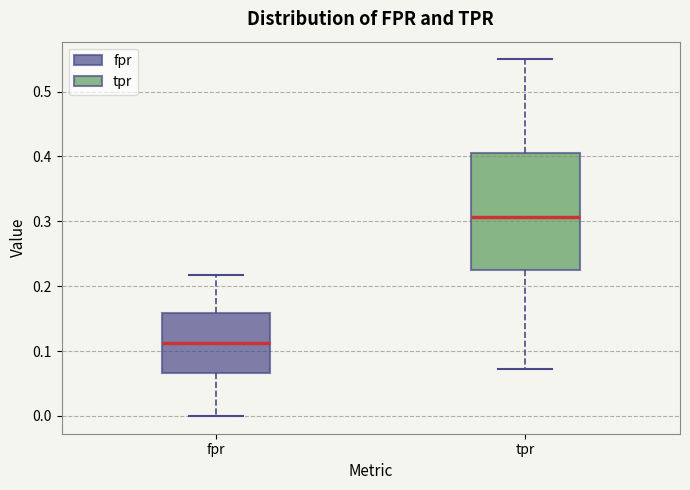

Reading left to right, read every box against the y-axis: the position of its median line, the range the box covers, and the ends of its whiskers. The values are not printed on the chart, so give them approximately, as read against the axis.

fpr: median 0.11, box 0.07 to 0.16, whiskers 0.00 to 0.22
tpr: median 0.31, box 0.23 to 0.41, whiskers 0.07 to 0.55